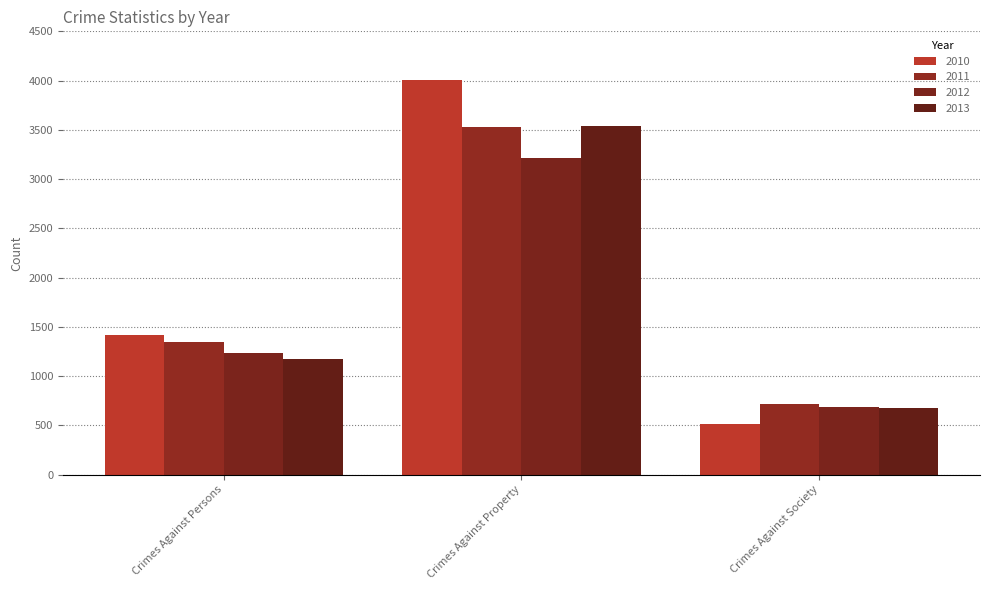

Rank the categories by 2013 value from lowest to highest.

Crimes Against Society, Crimes Against Persons, Crimes Against Property